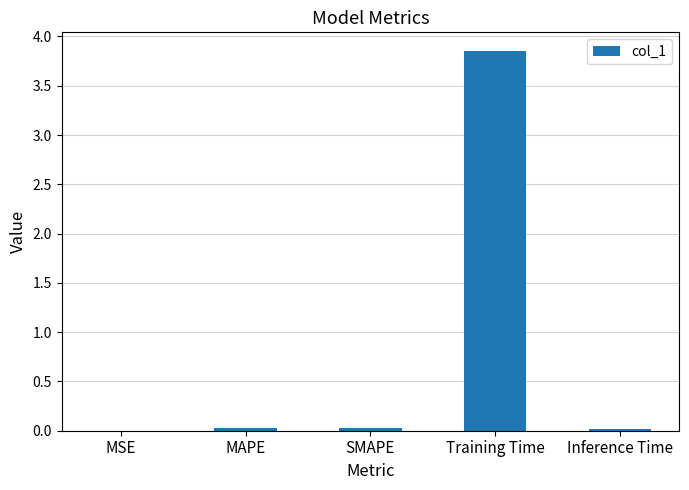

Is it true that the value at SMAPE is 0.0?

True